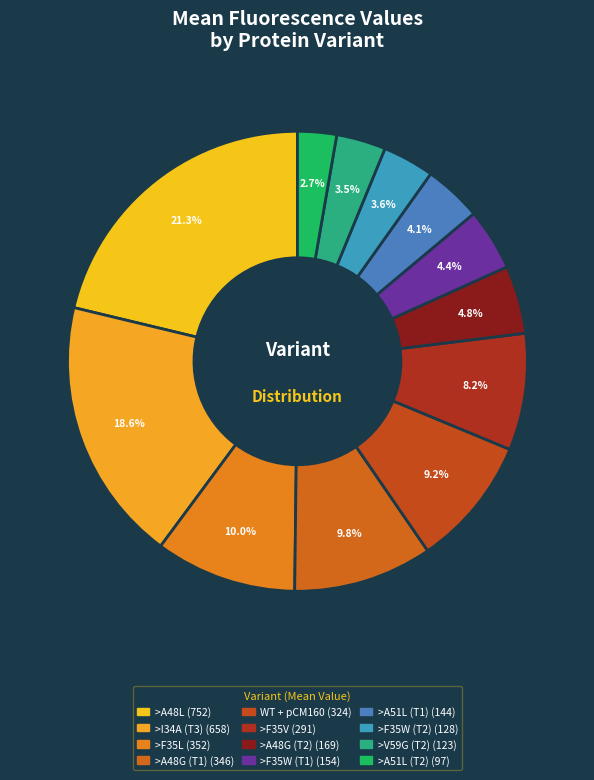

Does >F35L represent more than half of the total?

No